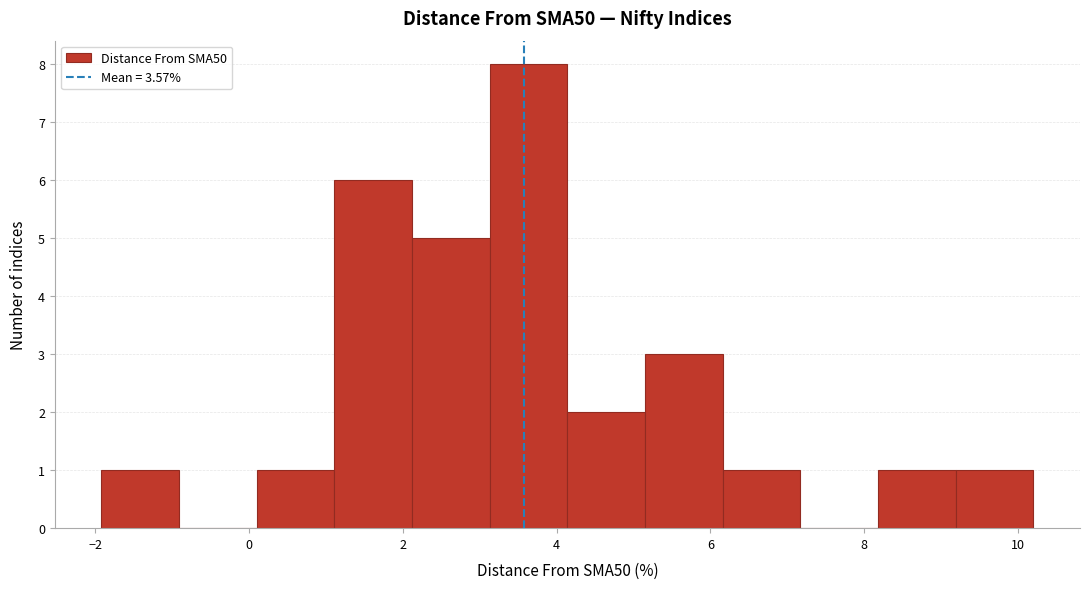

Reading left to right, transcribe this chart: for each bar, give the range it covers on the x-axis and its height. Neither the bar edges nor the heights are printed on the chart, so give them approximately, as read against the axes.

-2.0 to -1.0: 1
-1.0 to 0.0: 0
0.0 to 1.2: 1
1.2 to 2.2: 6
2.2 to 3.2: 5
3.2 to 4.2: 8
4.2 to 5.2: 2
5.2 to 6.2: 3
6.2 to 7.2: 1
7.2 to 8.2: 0
8.2 to 9.2: 1
9.2 to 10.2: 1